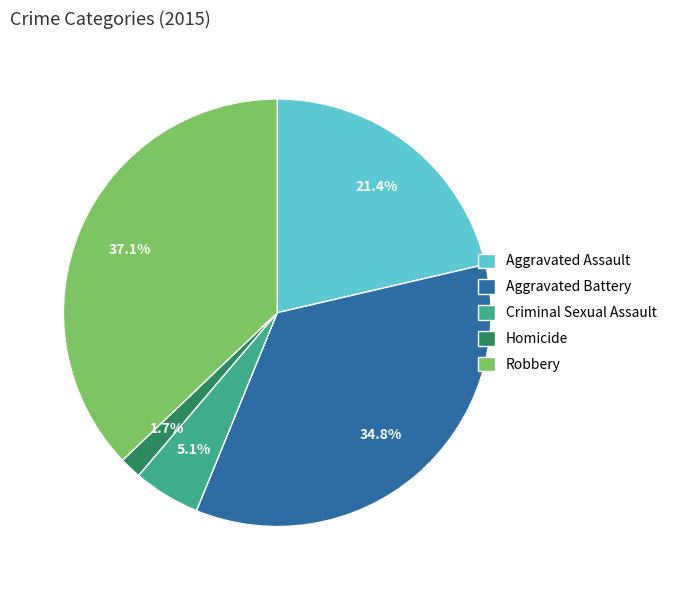

True or false: Homicide accounts for 2% of the total.

True